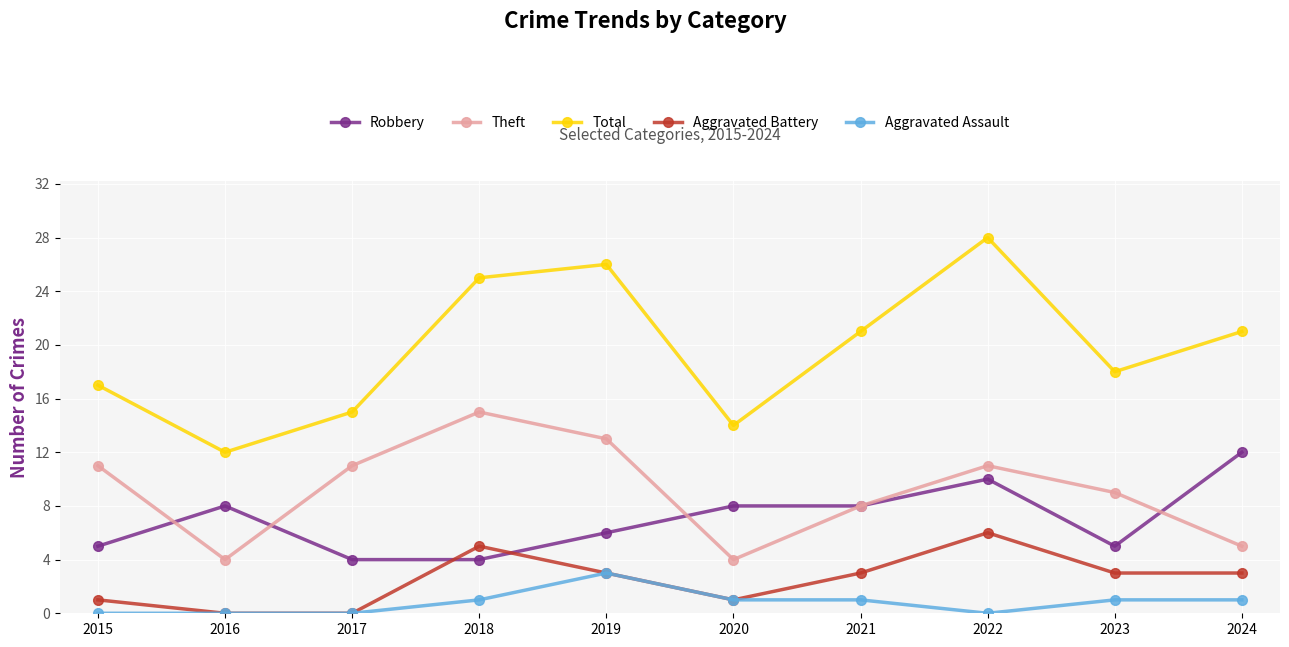

Where is the first local minimum for Total?

2016